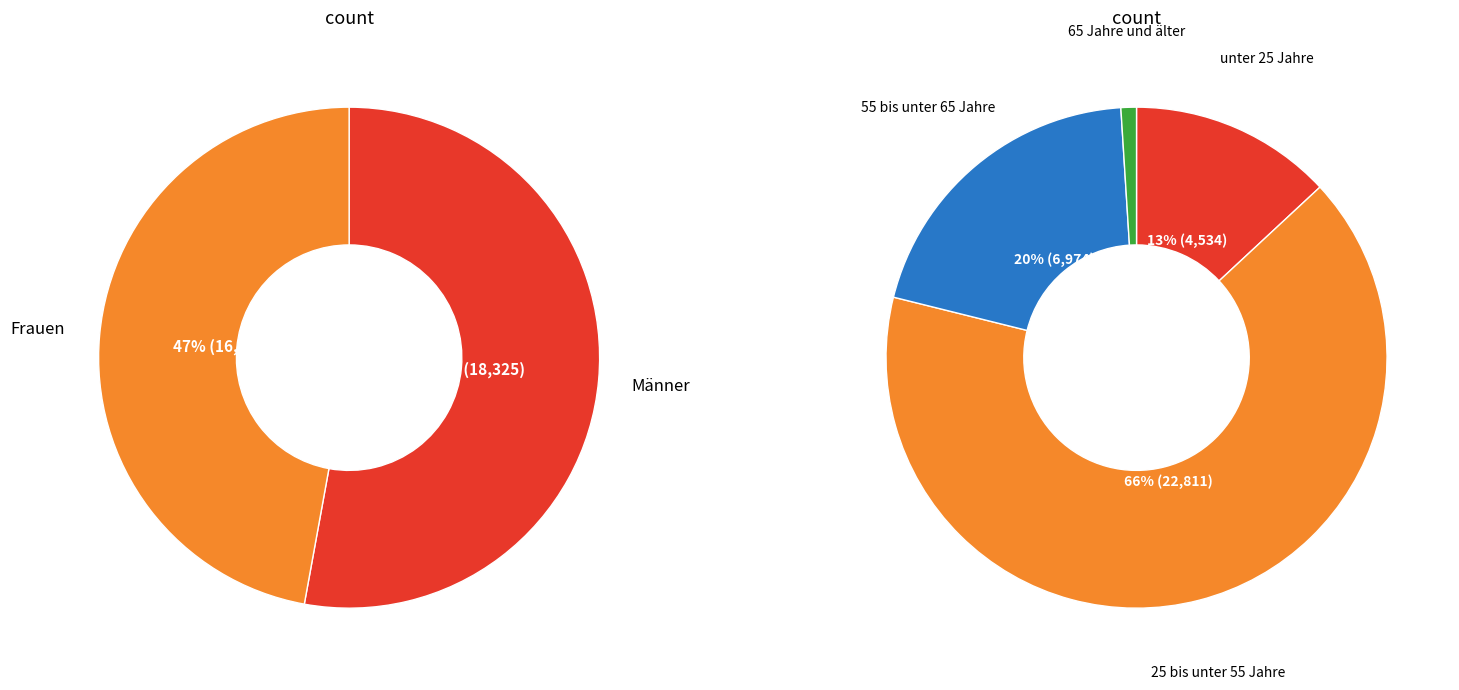

How many segments does this pie chart have?

2